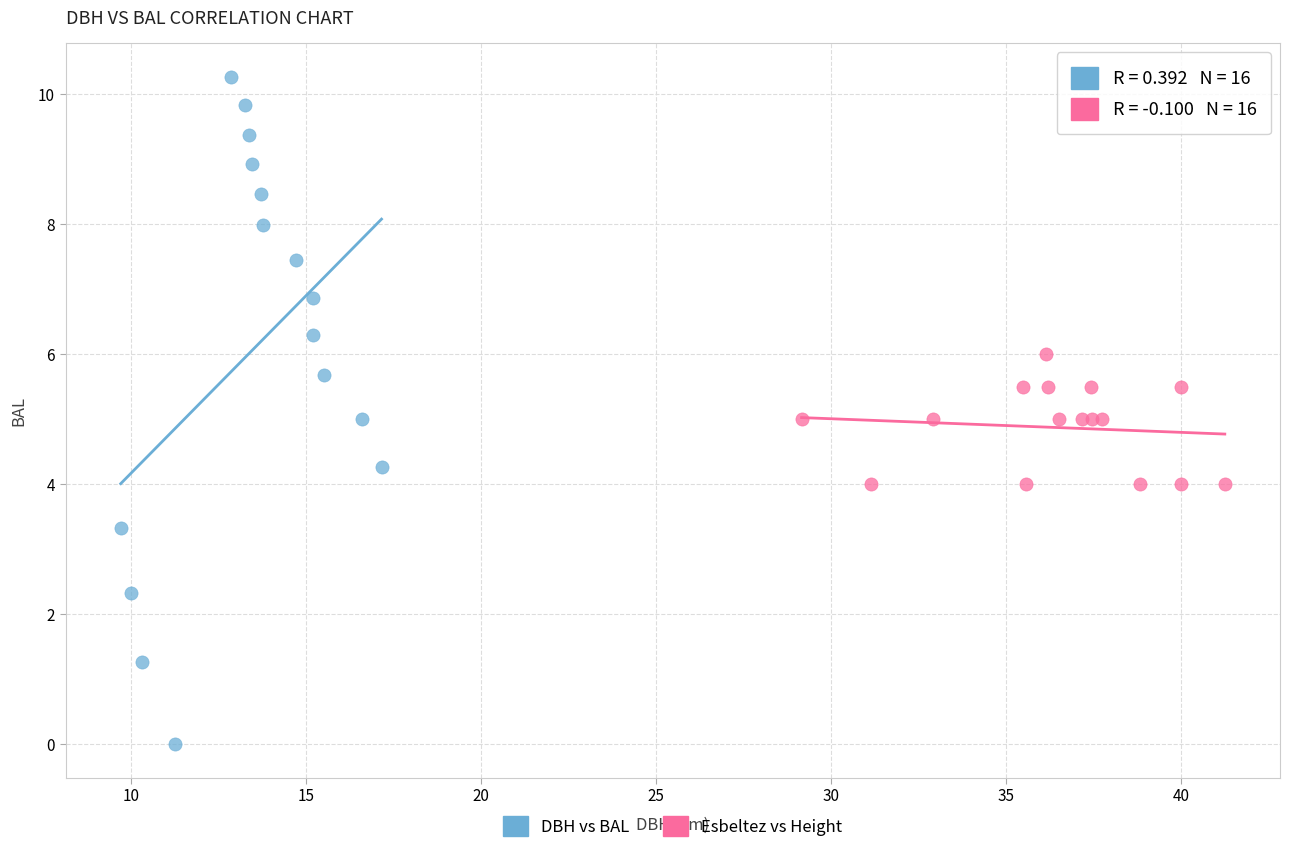

Which series contains the highest Y value?

DBH vs BAL